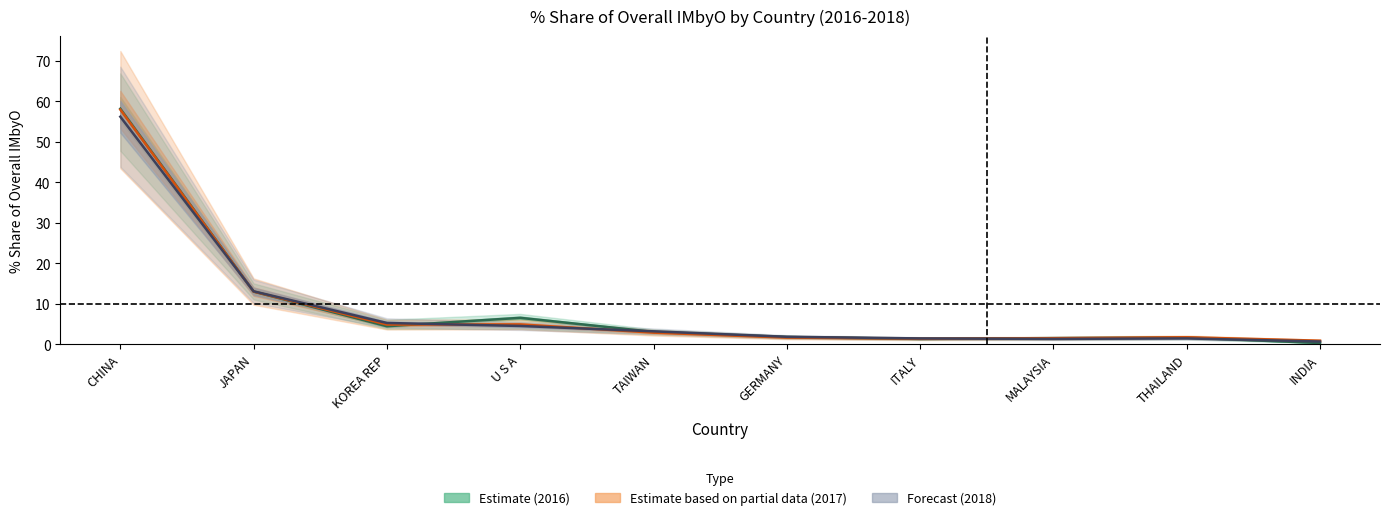

Where do 201712_share and 201612_share first cross each other?

CHINA and JAPAN